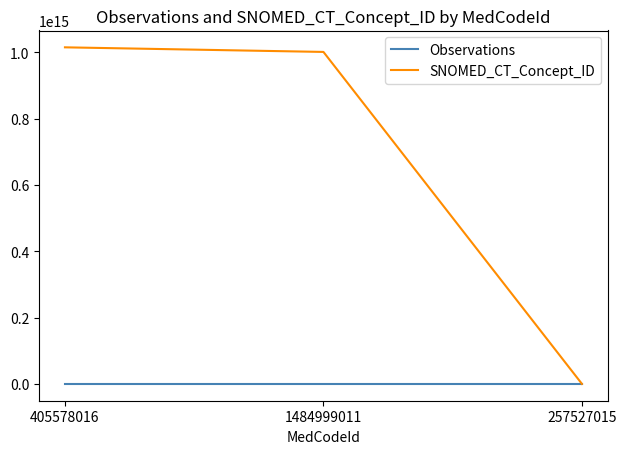

Rank the categories by SNOMED_CT_Concept_ID value from highest to lowest.

405578016, 1484999011, 257527015